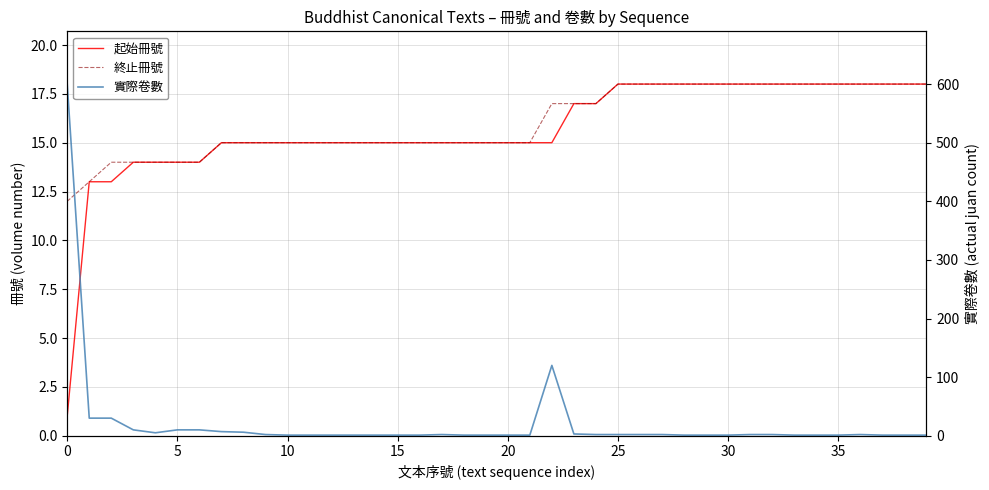

Read the 實際卷數 value at 27.

2